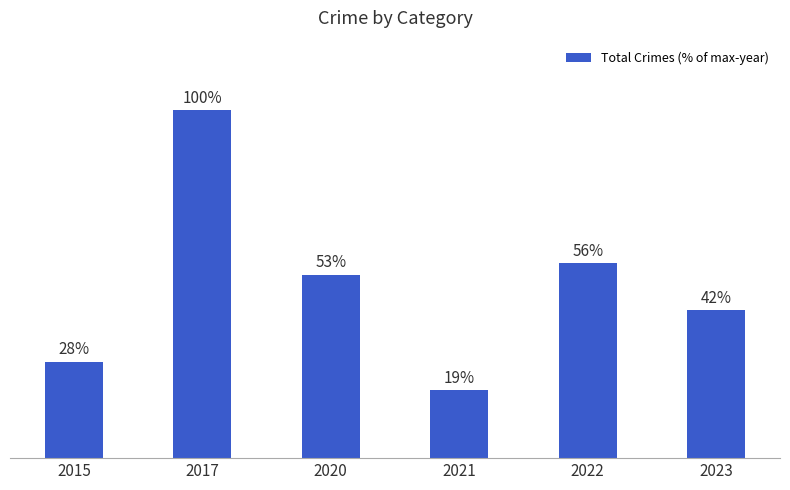

Rank the categories by value from lowest to highest.

2021, 2015, 2023, 2020, 2022, 2017